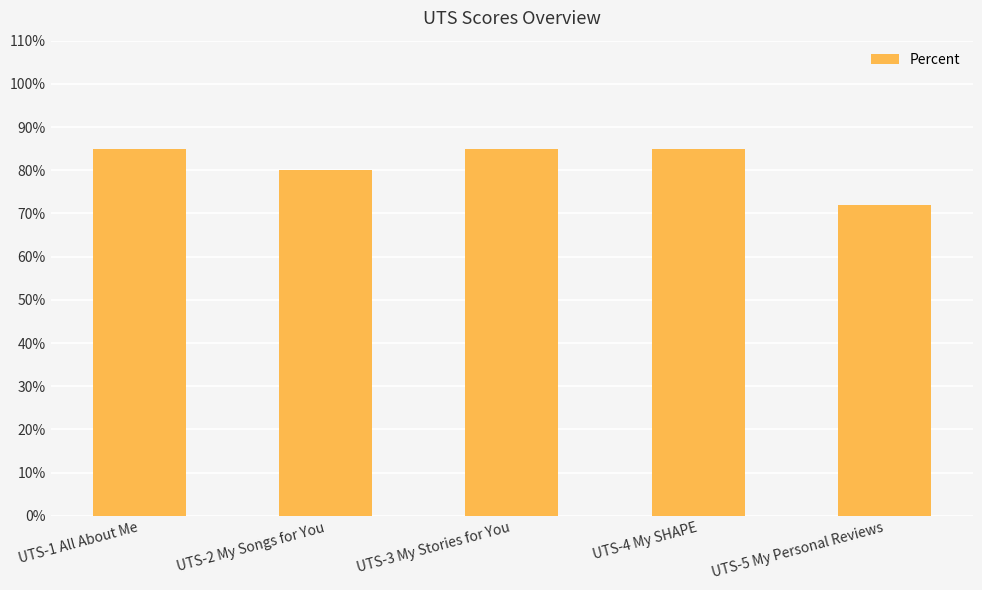

What is the value of the 1st bar from the left?

85